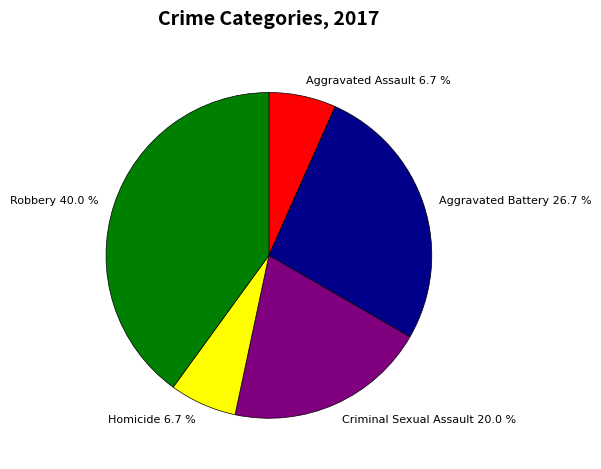

How much of the chart is everything except Homicide?

93.3%